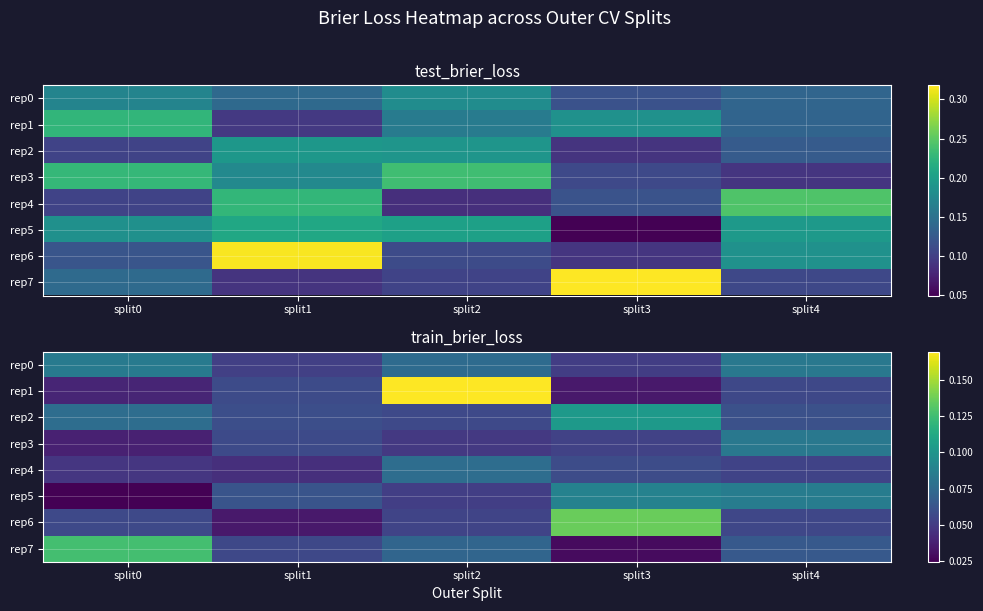

What is the average value of the rep2 series?

0.1